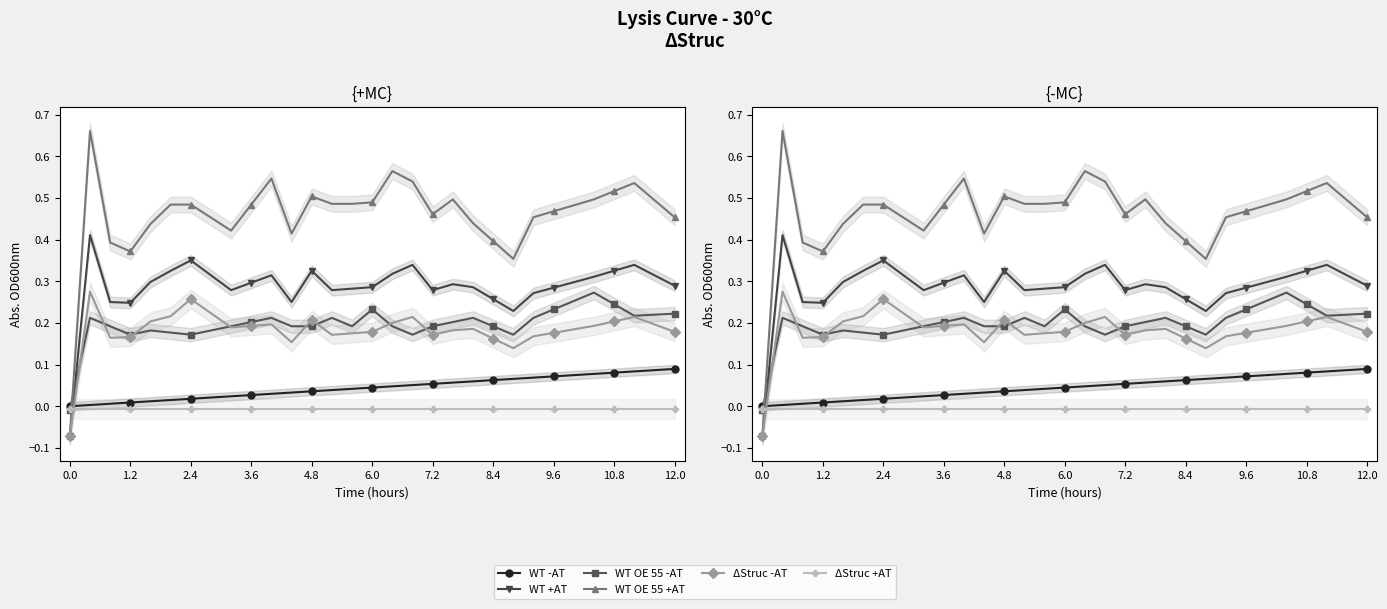

In ΔStruc -AT, how many points are higher than both neighbors (excluding endpoints)?

7